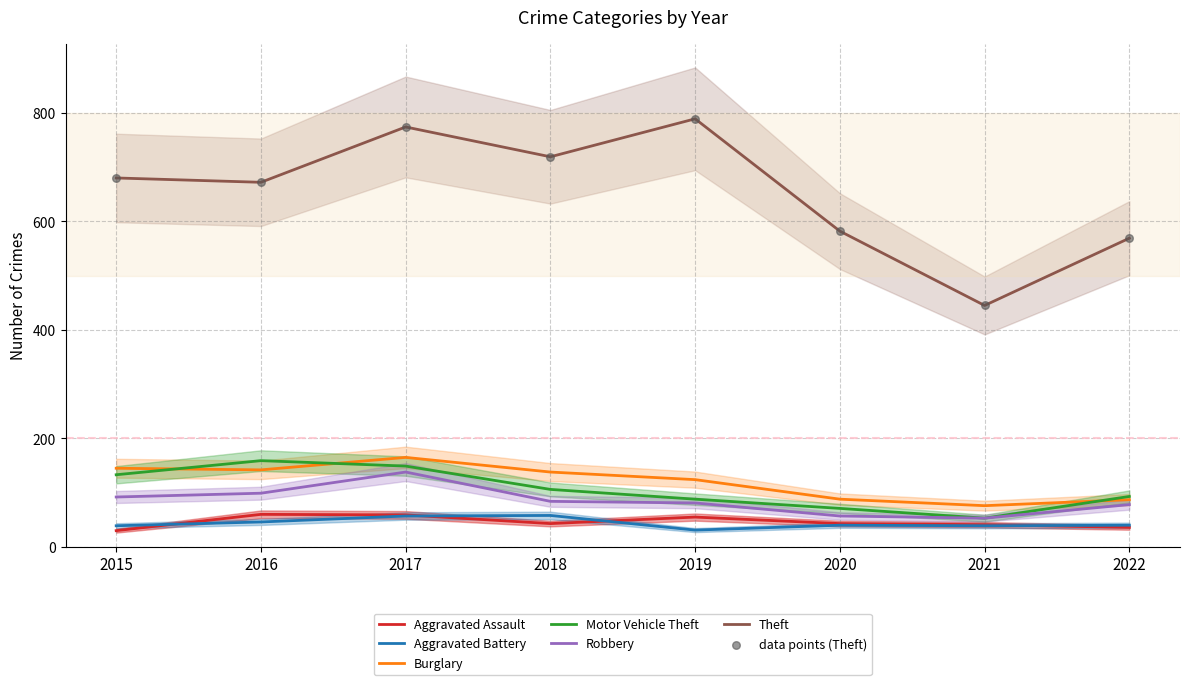

Which series has the largest Y range (max minus min)?

Theft